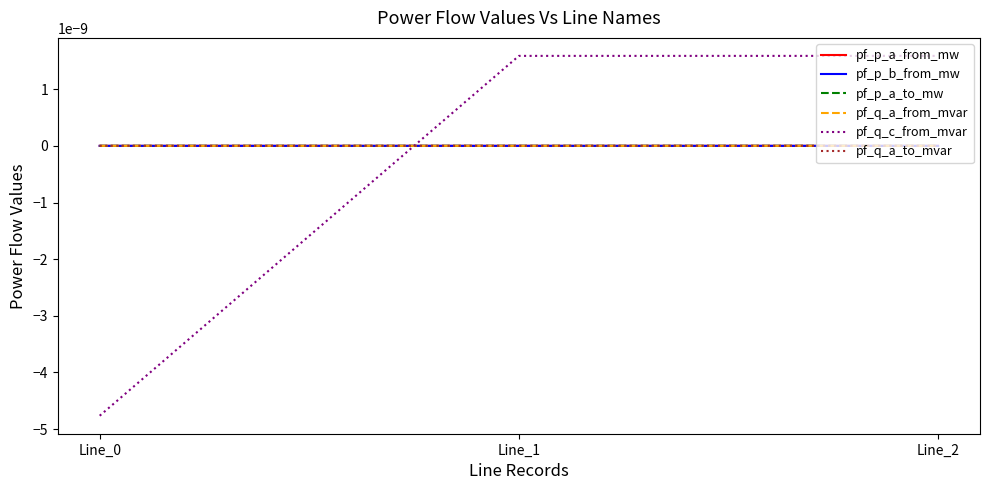

Does the chart have visible grid lines?

No